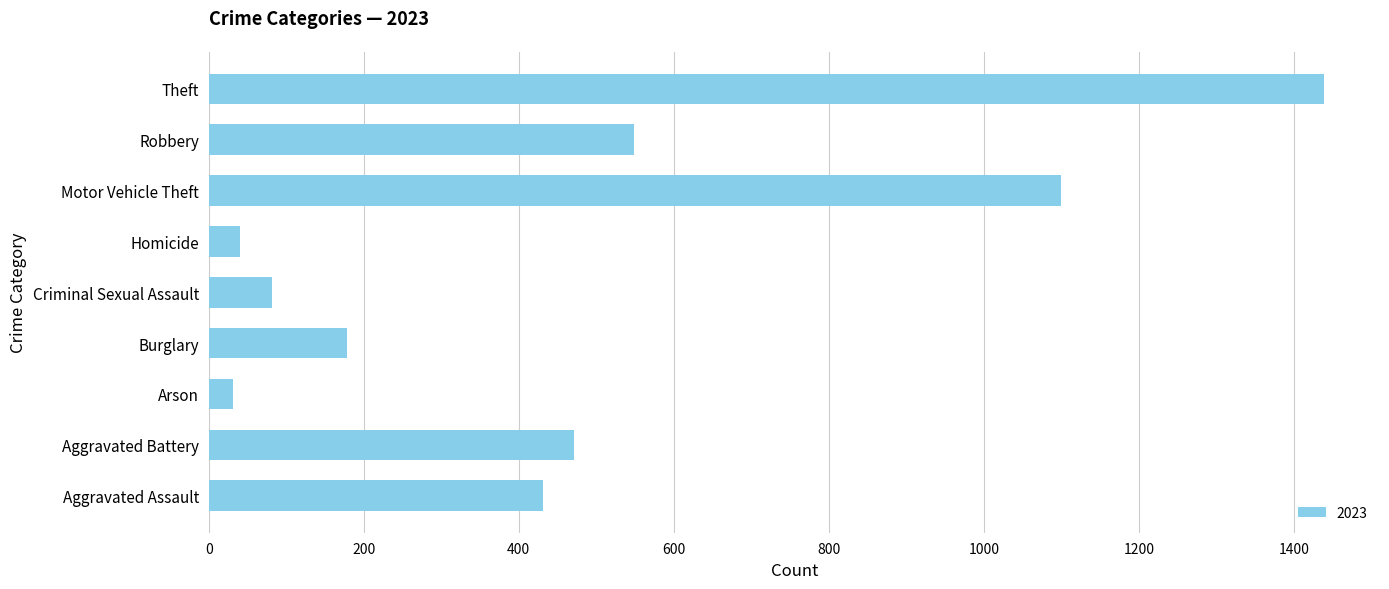

Between Aggravated Assault and Homicide, which is larger?

Aggravated Assault